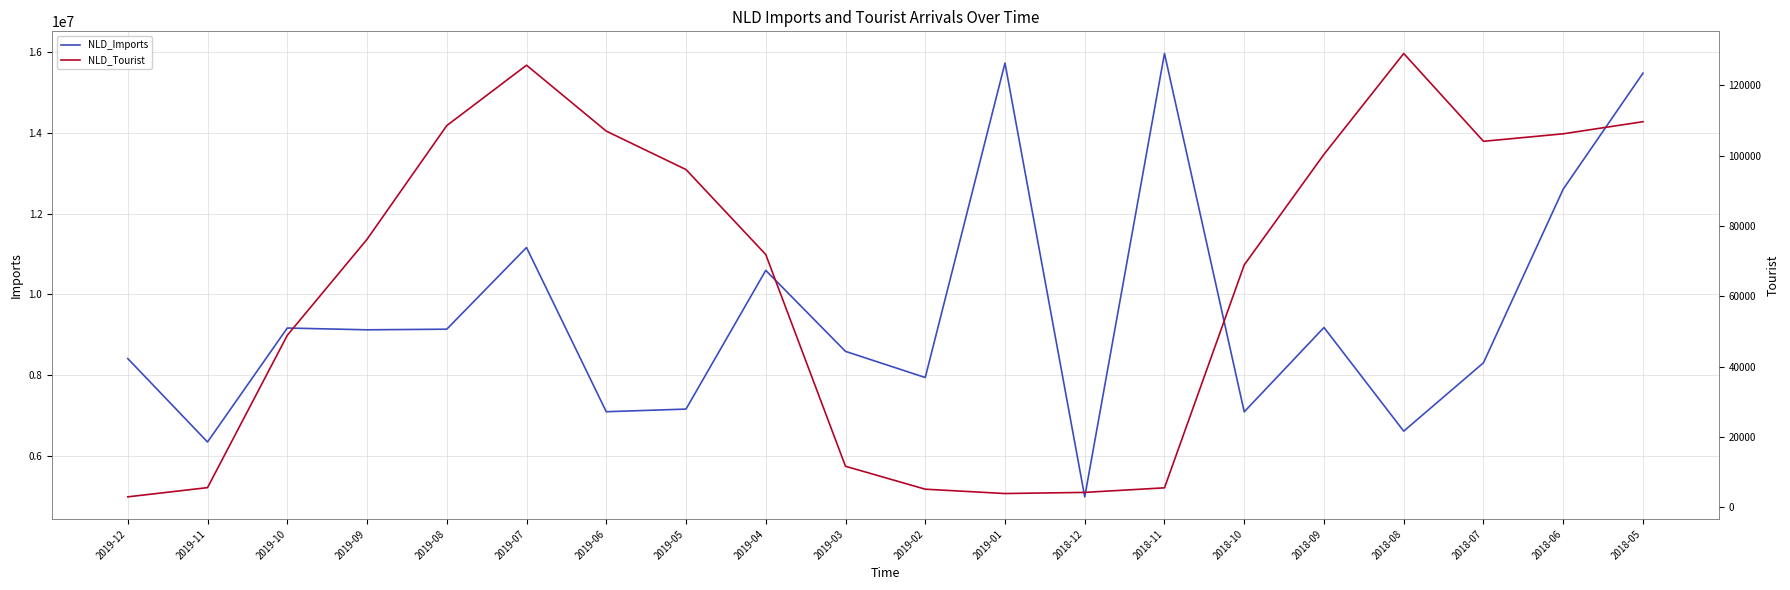

Which series has the largest total across all categories?

NLD_Imports